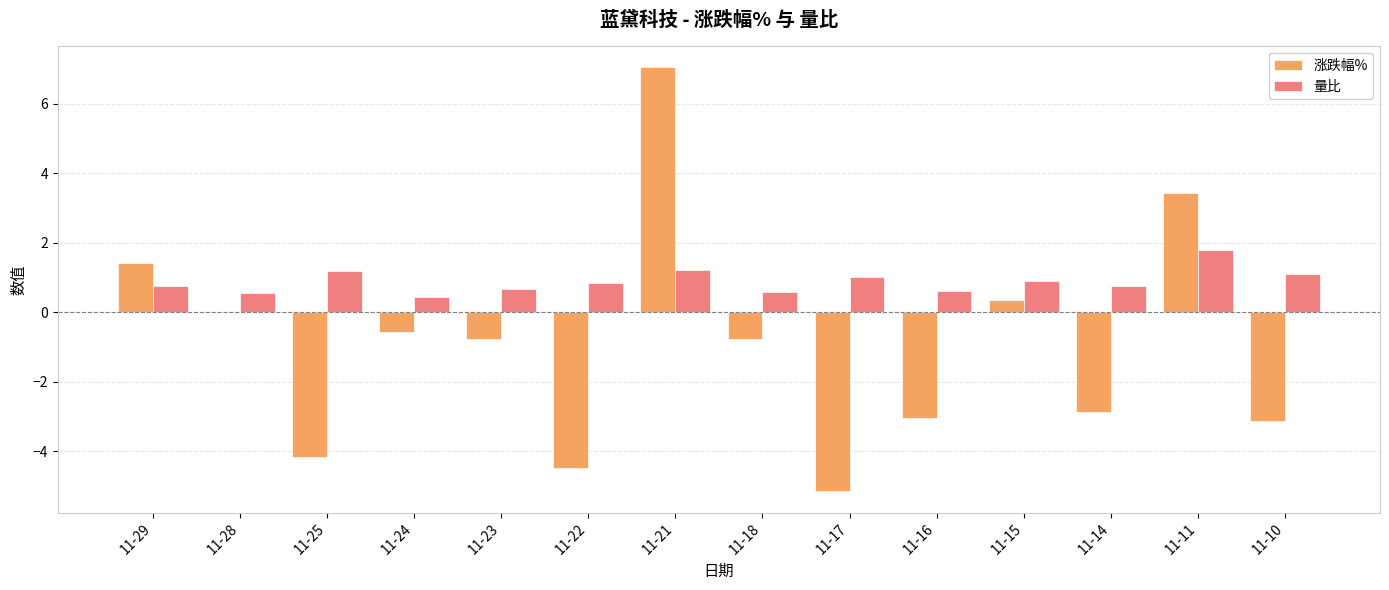

Which series changed the most between 11-25 and 11-14?

涨跌幅%